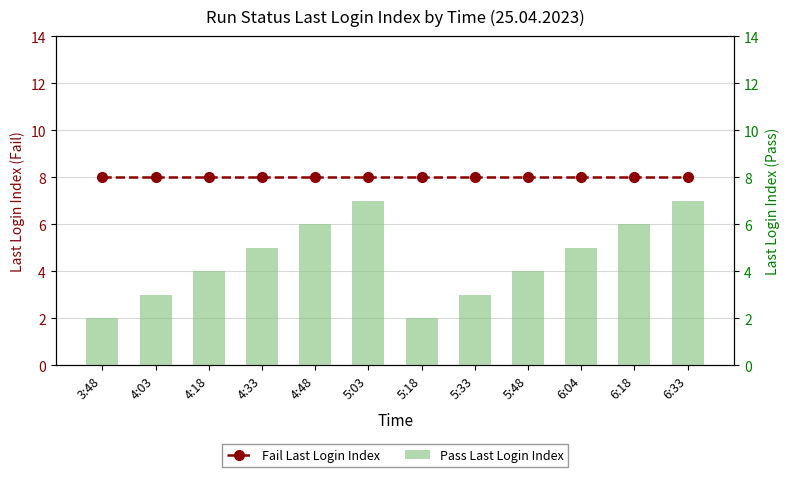

How many distinct data groups are displayed?

2